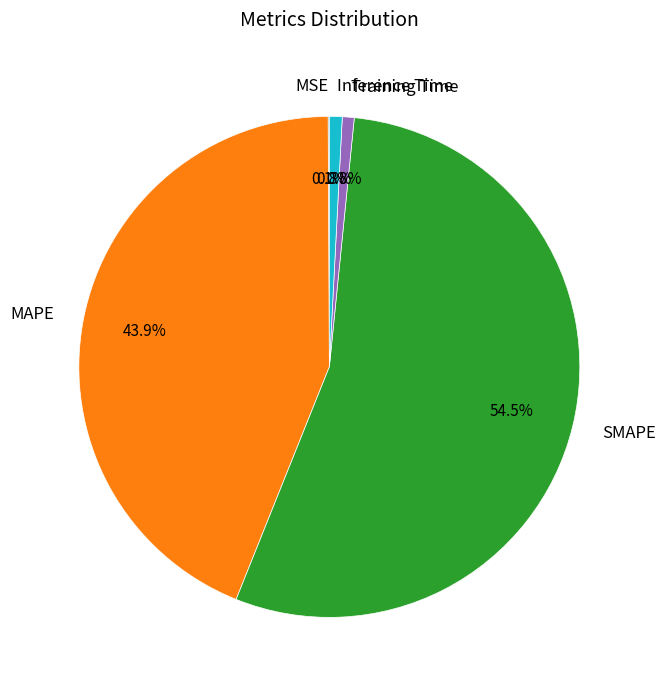

Is there any slice that represents more than half of the pie?

Yes